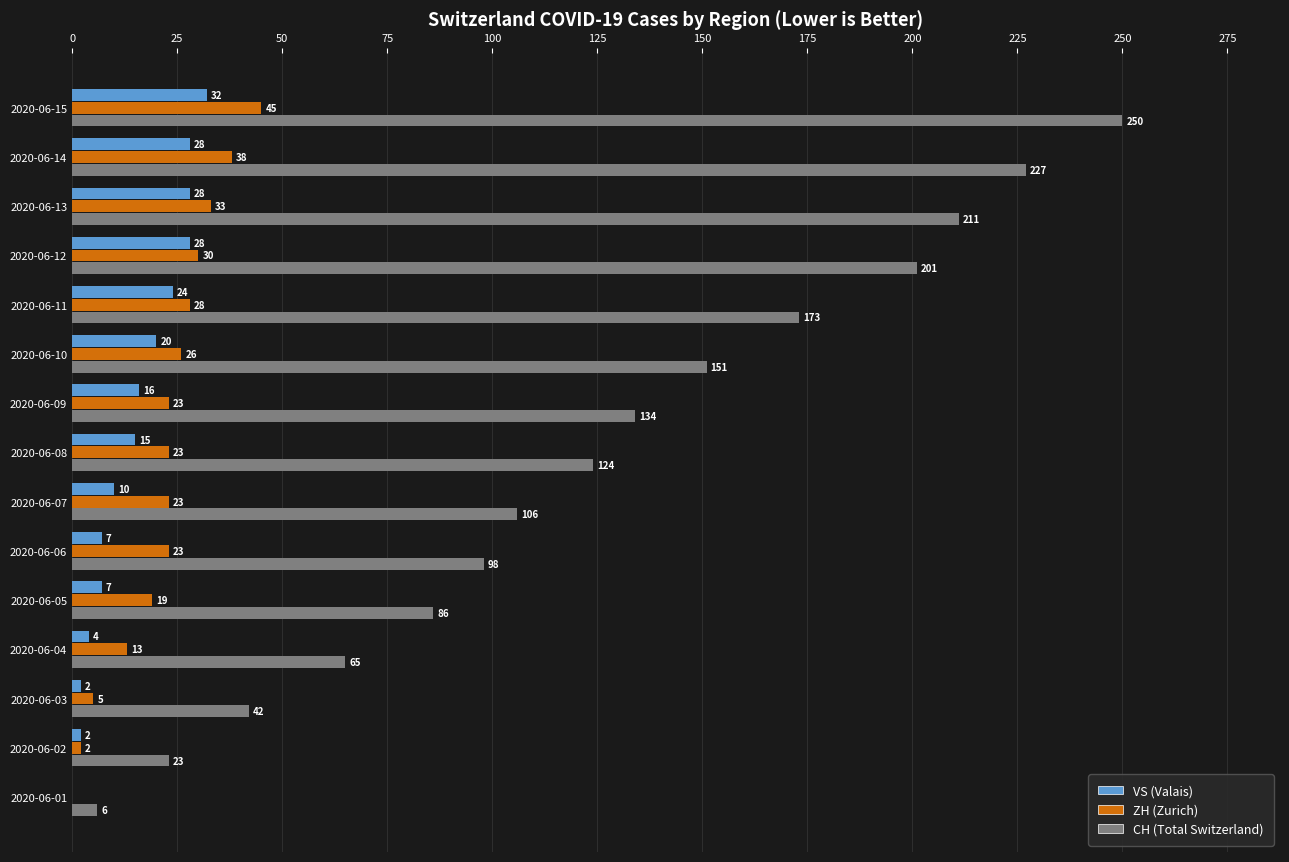

At which category is the sum across all series the highest?

2020-06-15